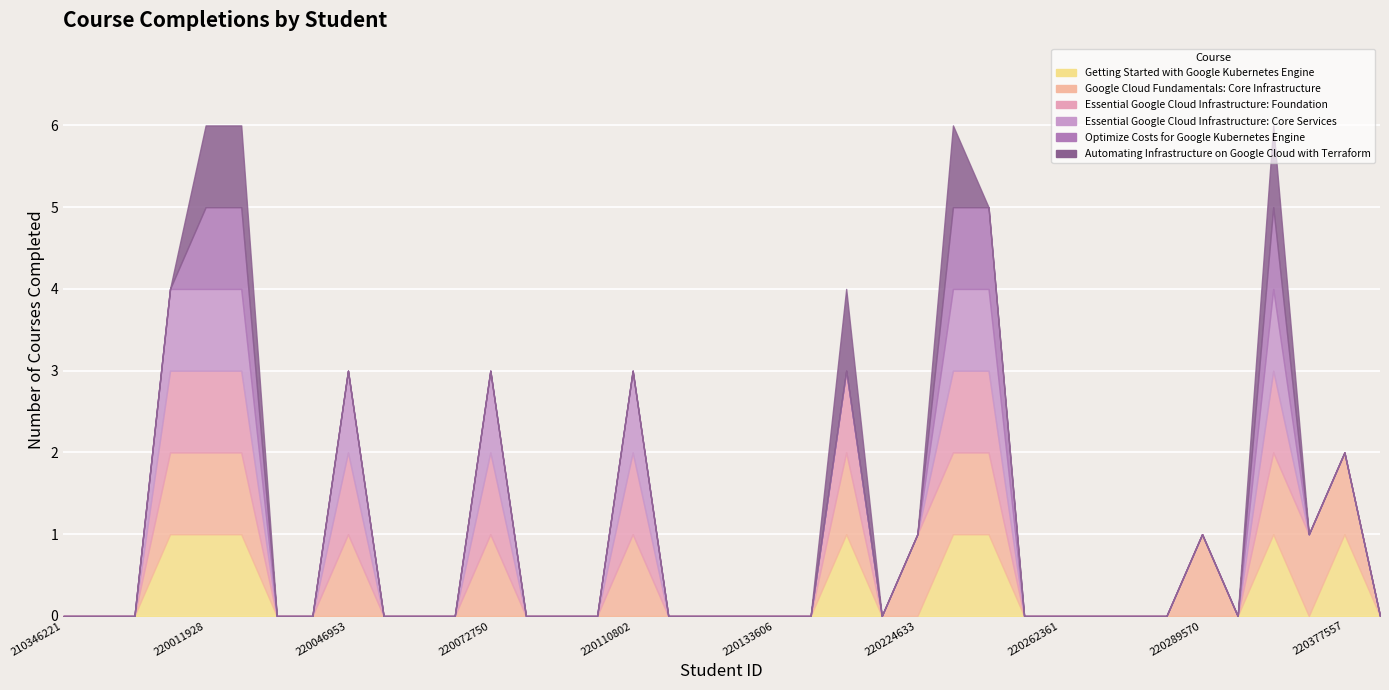

How many distinct data groups are displayed?

6